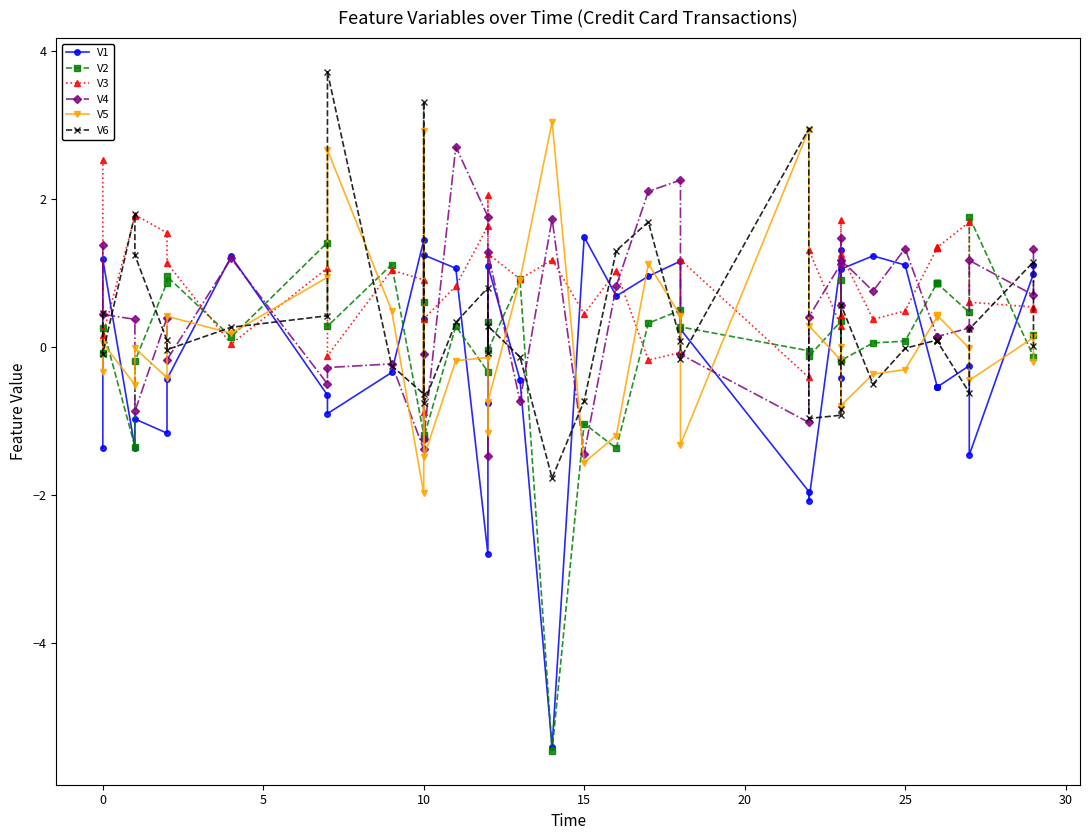

What is the sum of all V3 values?

36.0